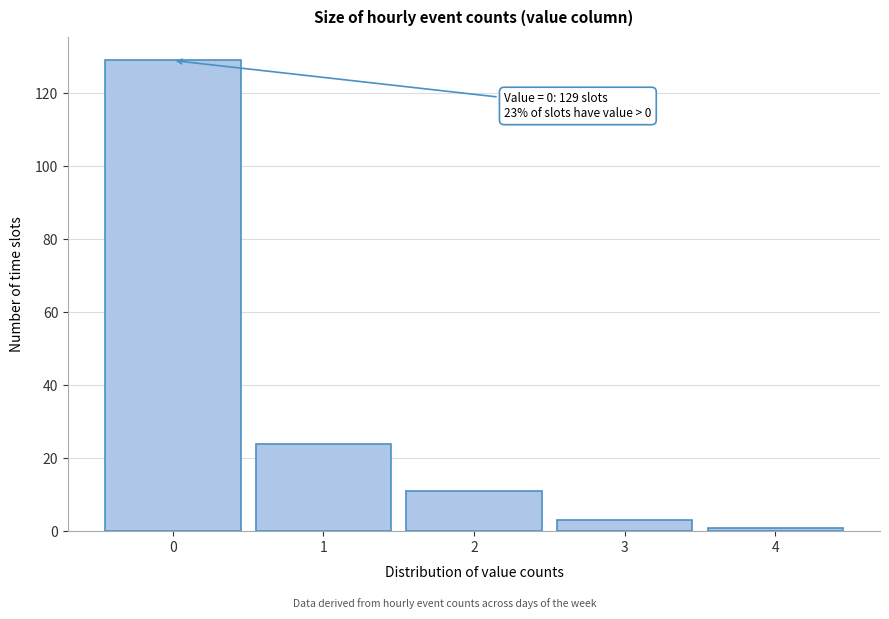

Which range on the x-axis has the tallest bar?

-0.5 to 0.5